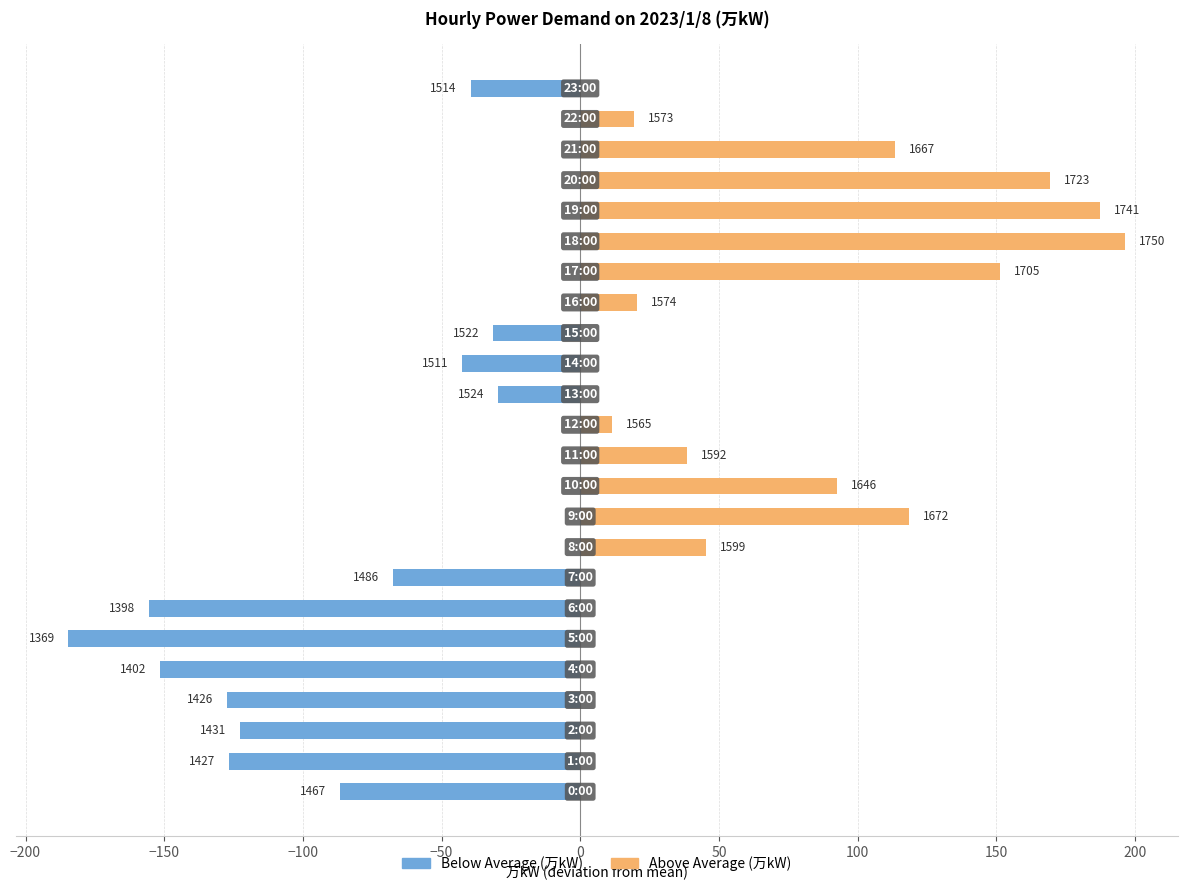

What is the difference between the Below Average (万kW) values at 11 and 13?

29.5